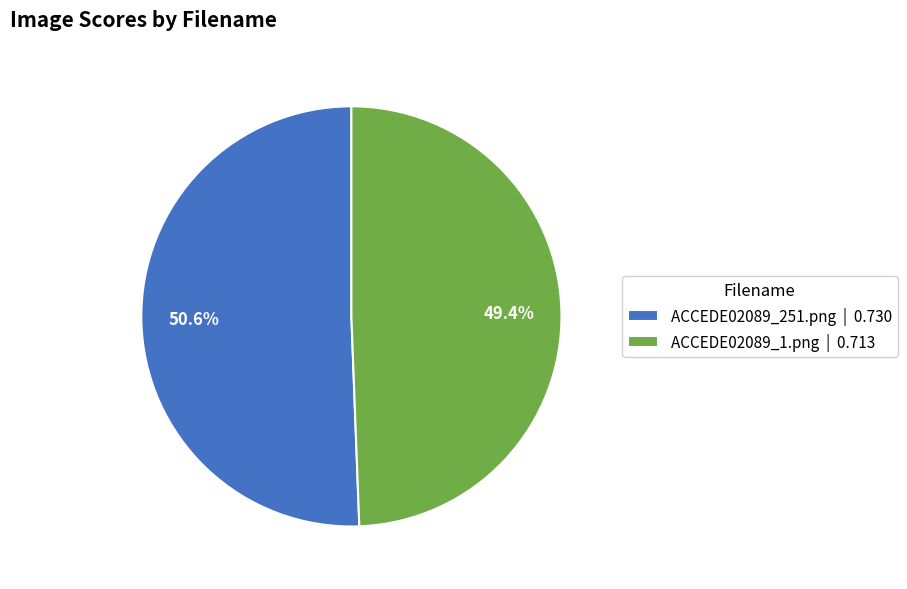

What percentage is NOT represented by ACCEDE02089_1.png?

50.6%